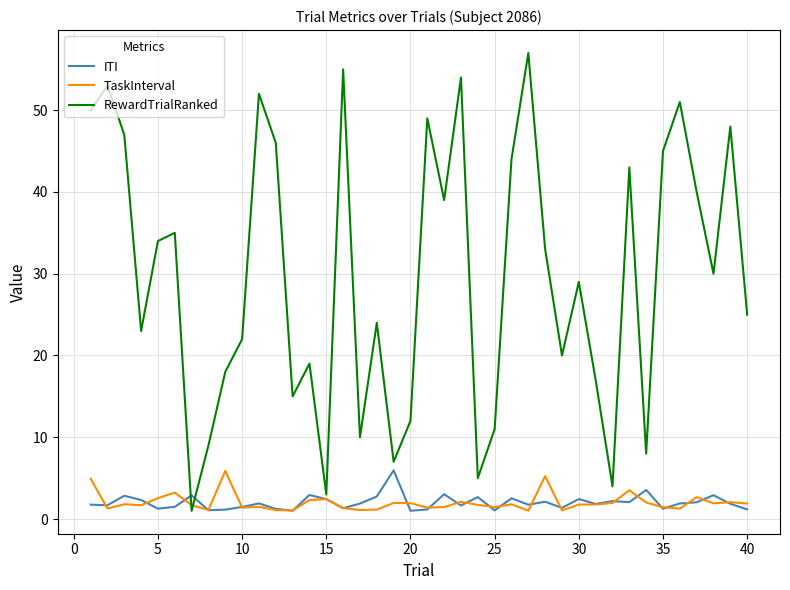

What is the sum of all RewardTrialRanked values?

1187.0